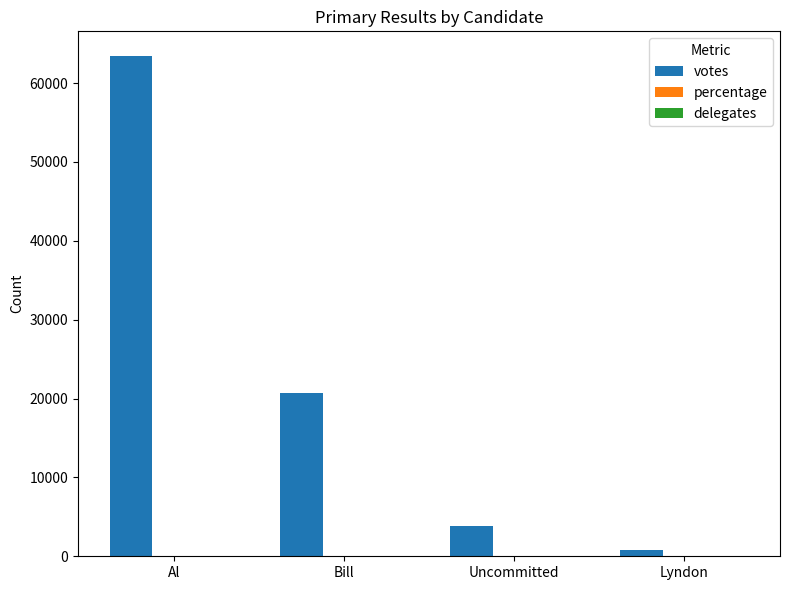

At which category is the sum across all series the highest?

Al